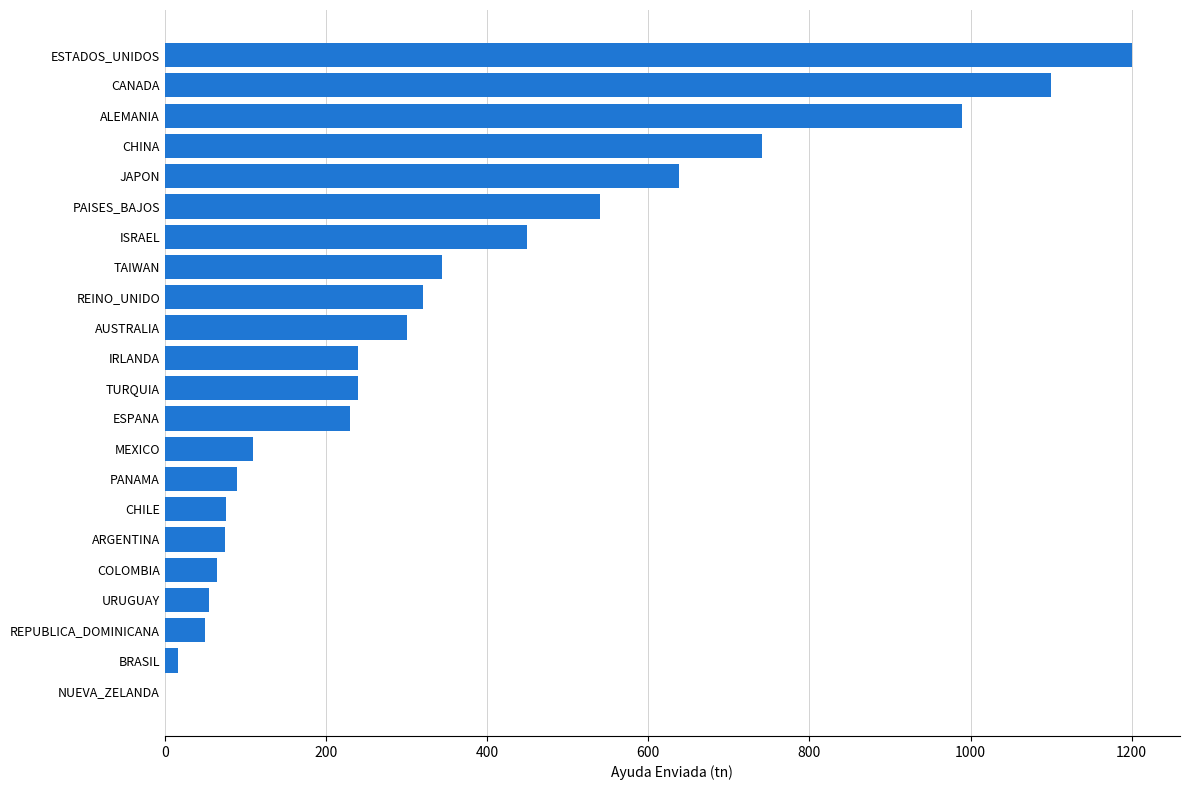

What is the sum of the values at IRLANDA and COLOMBIA?

305.0